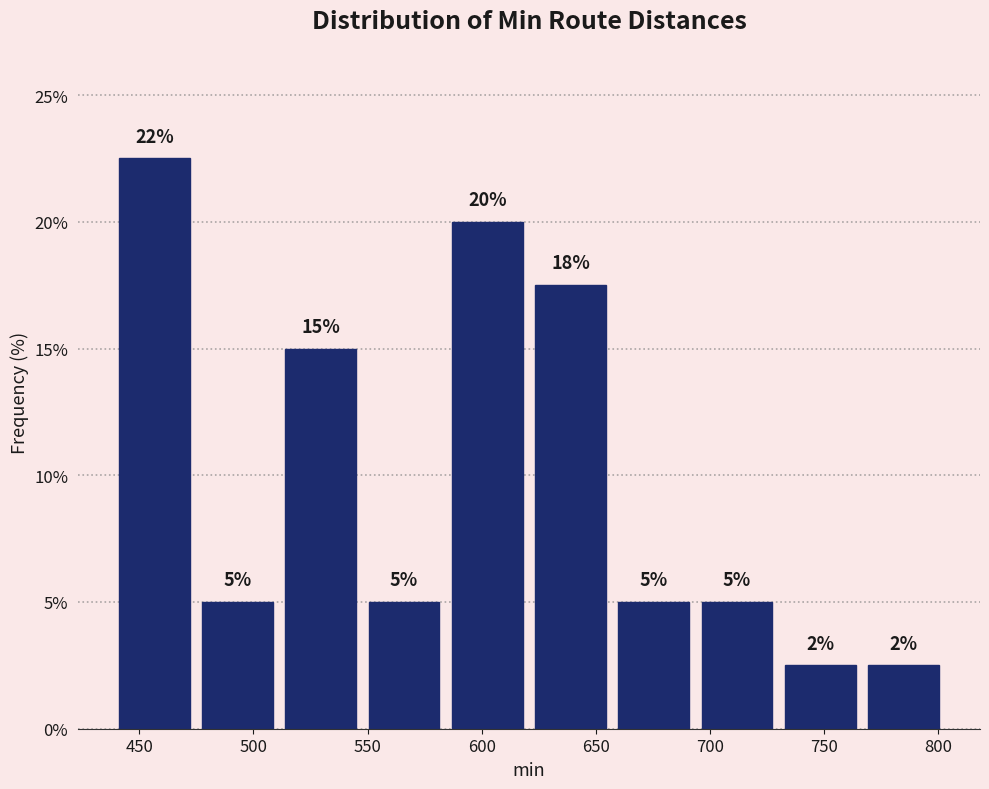

Which range on the x-axis has the tallest bar?

440 to 475